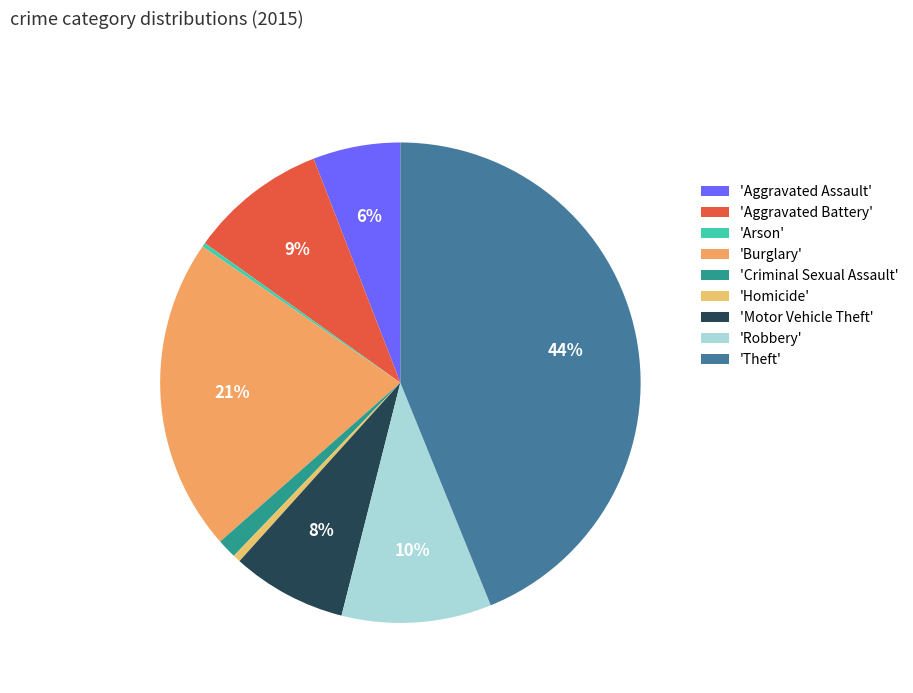

Rank the categories by value from lowest to highest.

Arson, Homicide, Criminal Sexual Assault, Aggravated Assault, Motor Vehicle Theft, Aggravated Battery, Robbery, Burglary, Theft